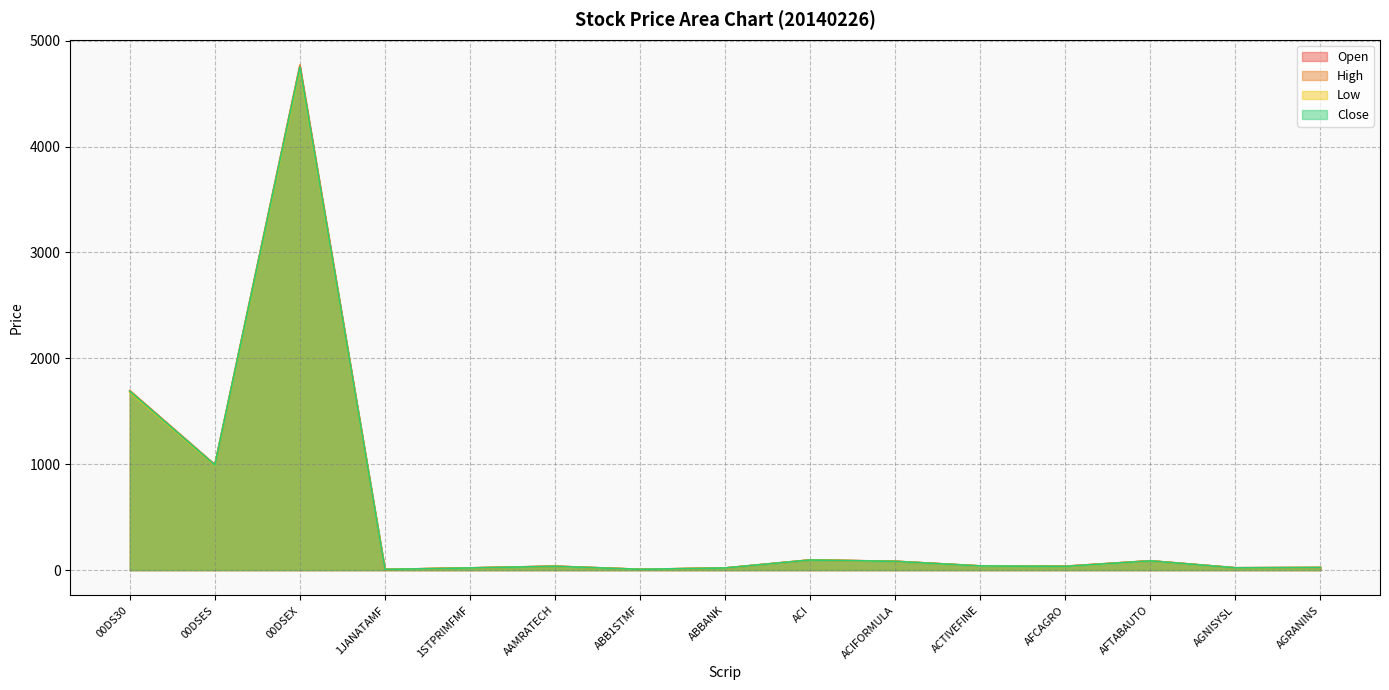

How many values in the Close series are below 36?

7